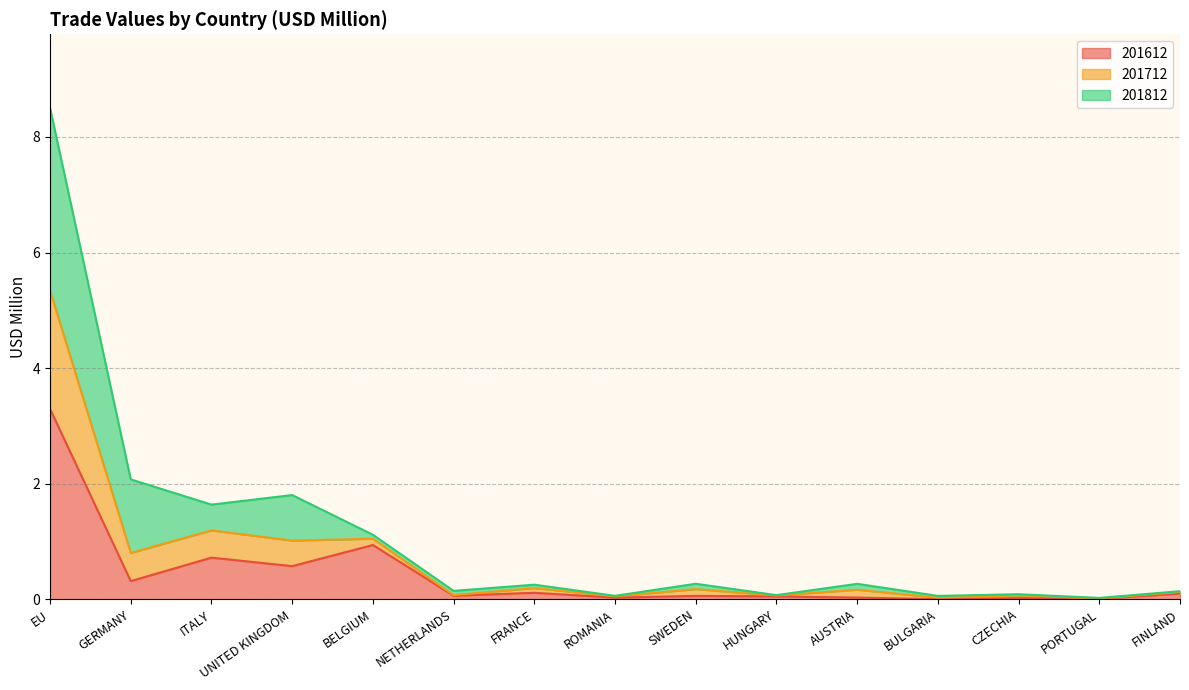

What is the total value across all series at EU?

8.5